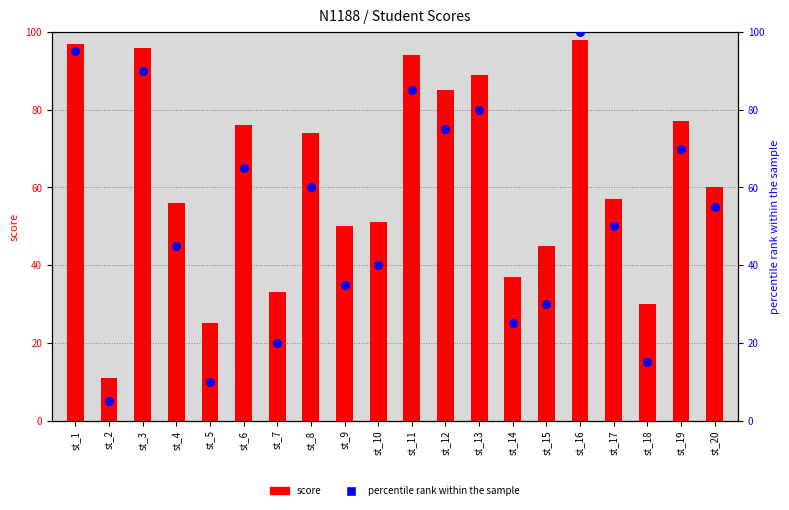

Which series has the largest total across all categories?

score